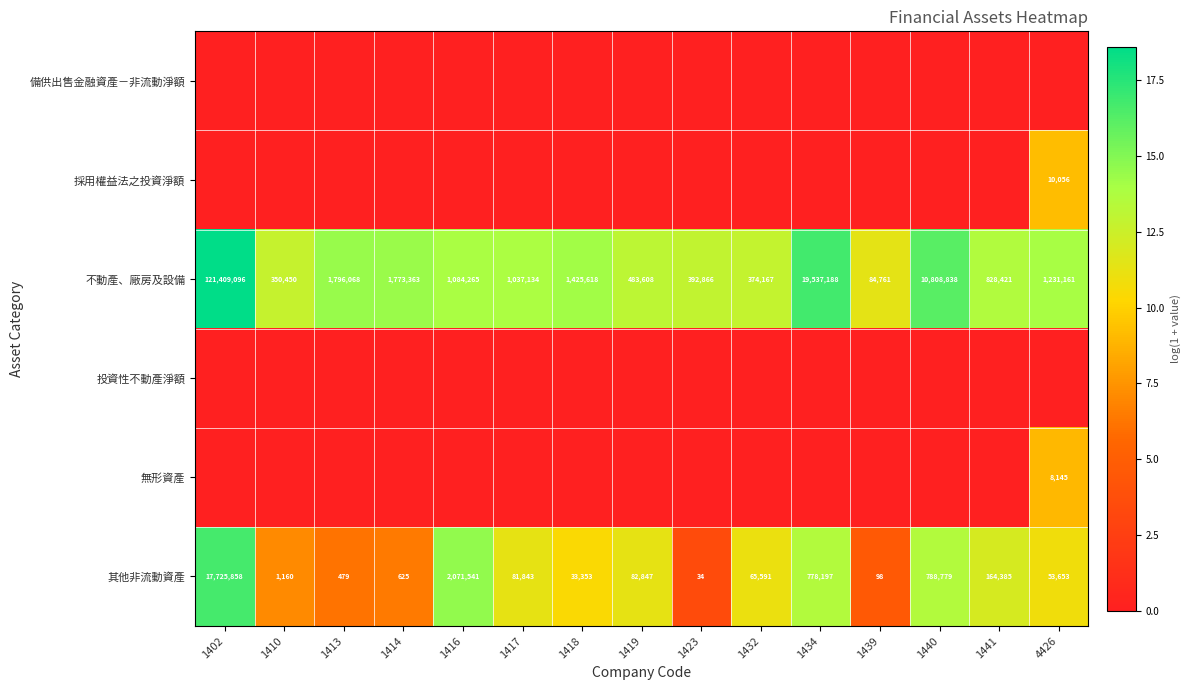

The 其他非流動資產 series shows 1.7 at 1413. True or false?

False